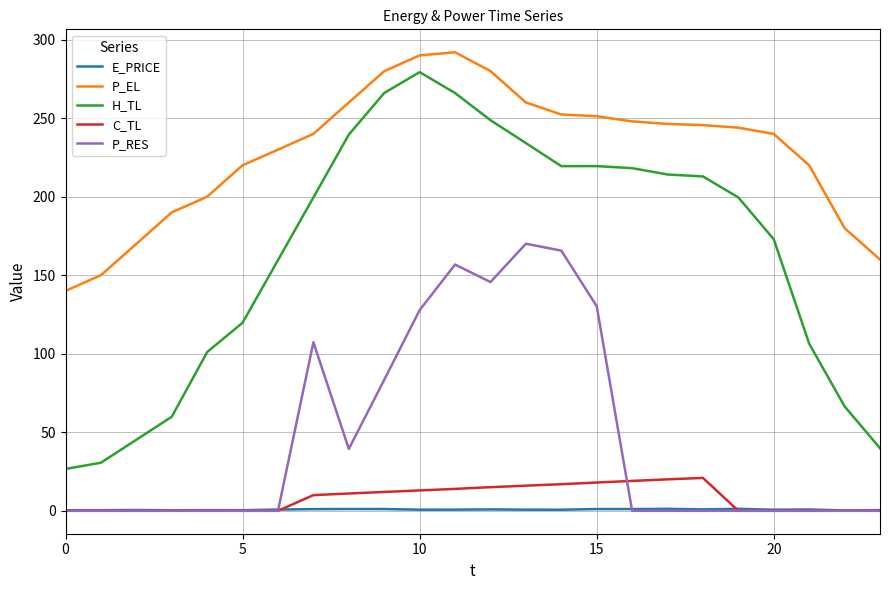

Which series has the largest range (max minus min)?

H_TL